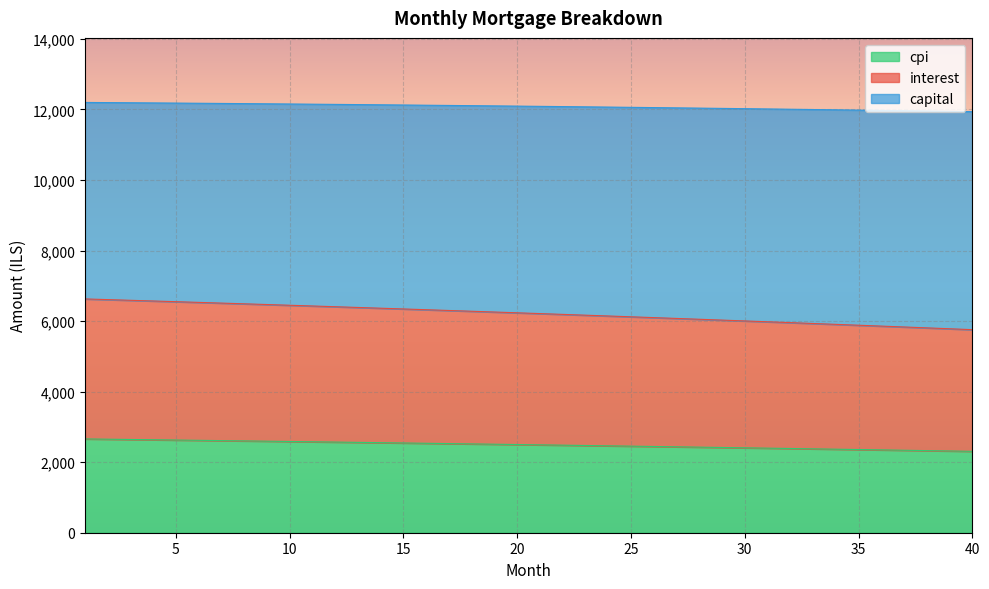

What is the difference between the maximum and minimum values in the cpi series?

351.7